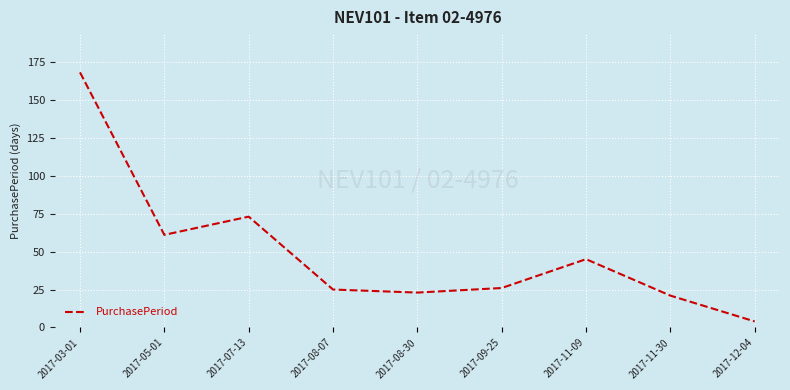

Count the number of categories in the chart.

9